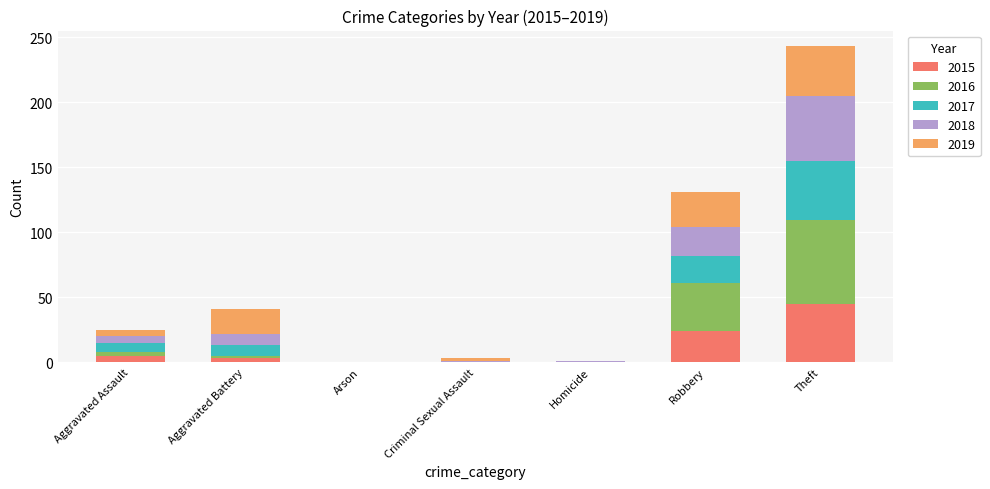

What is the maximum value for 2015?

45